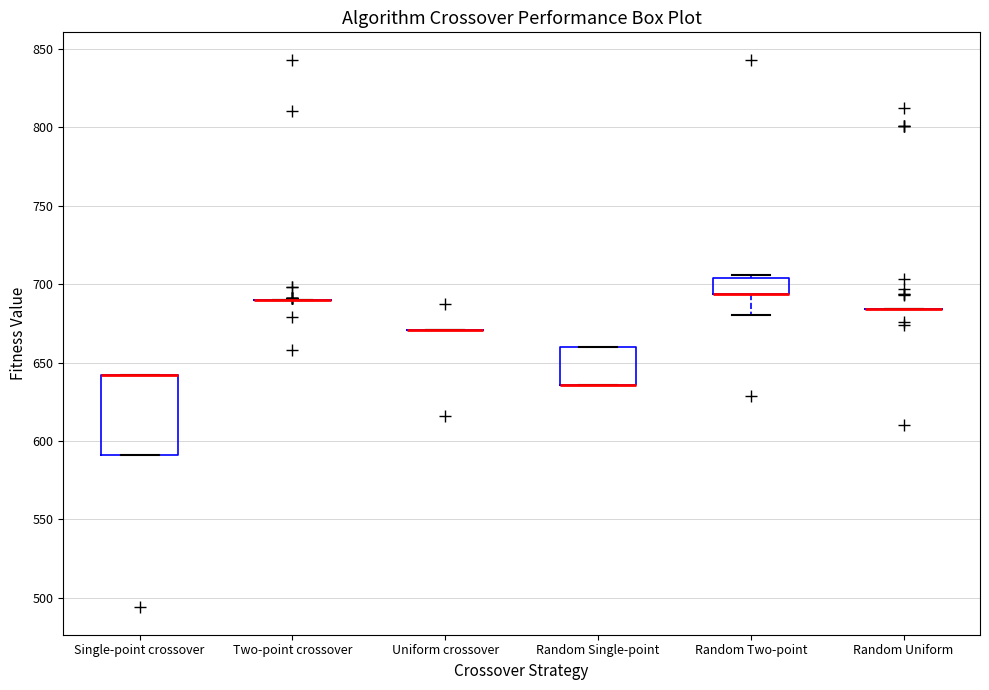

Which box is the tallest, from its lower edge to its upper edge?

Single-point crossover